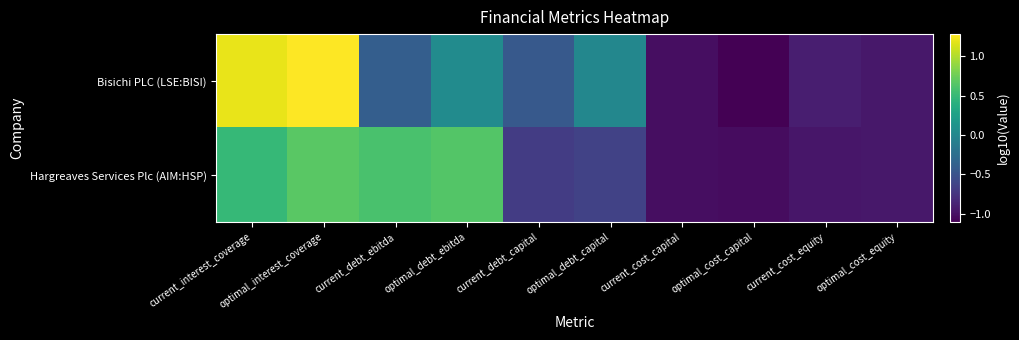

Reading left to right, extract all data points from this chart.

Bisichi PLC (LSE:BISI): current_interest_coverage=1.2	optimal_interest_coverage=1.3	current_debt_ebitda=-0.4	optimal_debt_ebitda=0.0	current_debt_capital=-0.4	optimal_debt_capital=-0.0	current_cost_capital=-1.0	optimal_cost_capital=-1.1	current_cost_equity=-0.9	optimal_cost_equity=-1.0
Hargreaves Services Plc (AIM:HSP): current_interest_coverage=0.5	optimal_interest_coverage=0.7	current_debt_ebitda=0.6	optimal_debt_ebitda=0.6	current_debt_capital=-0.7	optimal_debt_capital=-0.6	current_cost_capital=-1.0	optimal_cost_capital=-1.0	current_cost_equity=-1.0	optimal_cost_equity=-1.0